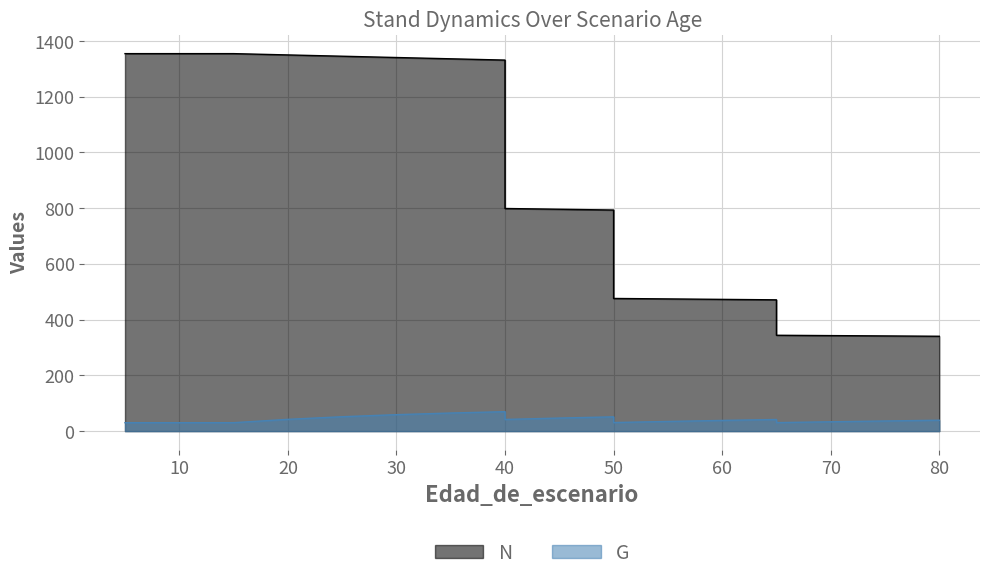

Reading left to right, transcribe all the data shown in this chart.

N: 5=1354.6	5=1354.6	10=1354.6	15=1354.6	20=1349.9	25=1345.3	30=1340.6	35=1336.0	40=1331.4	40=798.9	45=796.1	50=793.4	50=476.0	55=474.4	60=472.7	65=471.1	65=343.9	70=342.7	75=341.6	80=340.4
G: 5=30.2	5=30.2	10=30.2	15=30.2	20=42.2	25=51.6	30=59.0	35=64.9	40=69.8	40=41.9	45=46.8	50=51.2	50=30.8	55=34.7	60=38.3	65=41.7	65=30.4	70=33.5	75=36.4	80=39.1